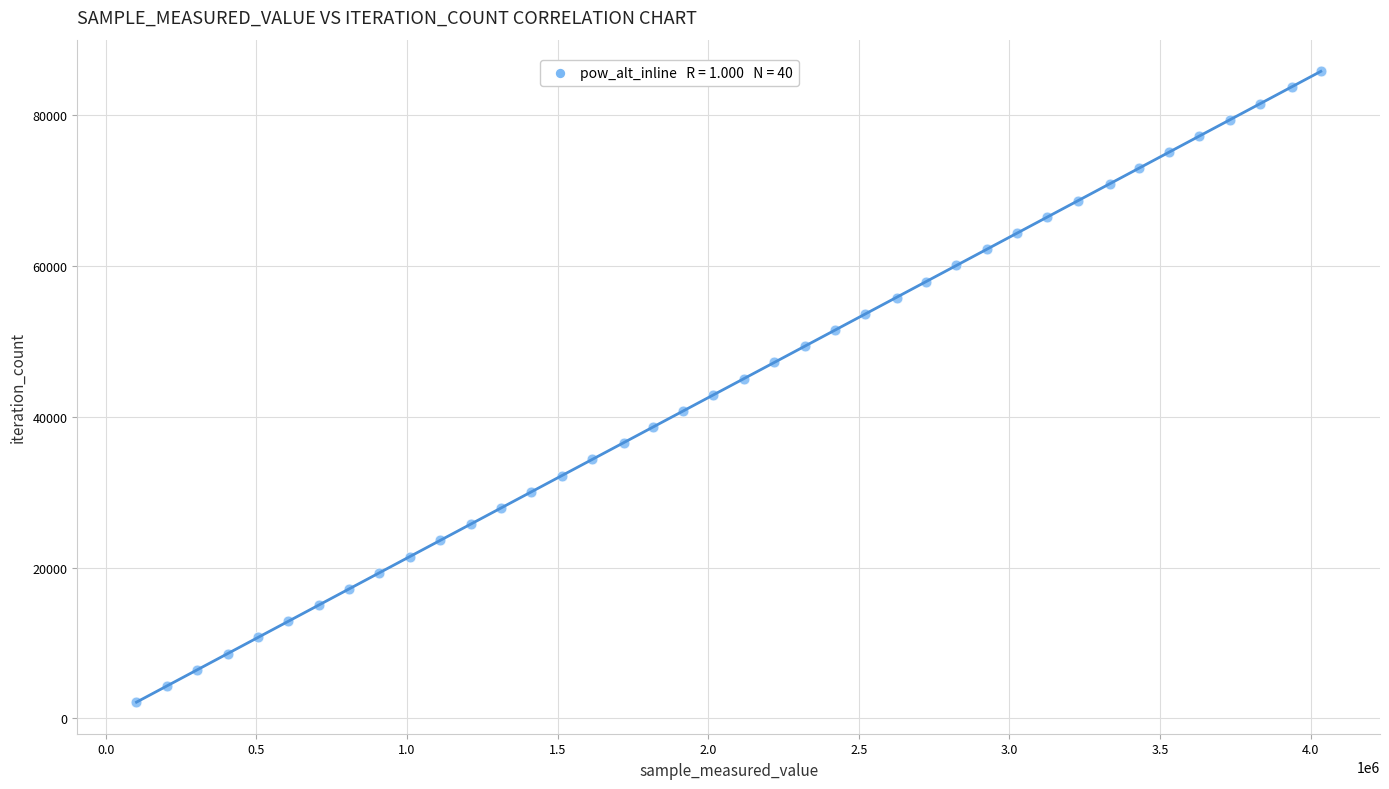

What is the range of X values (max minus min)?

3931785